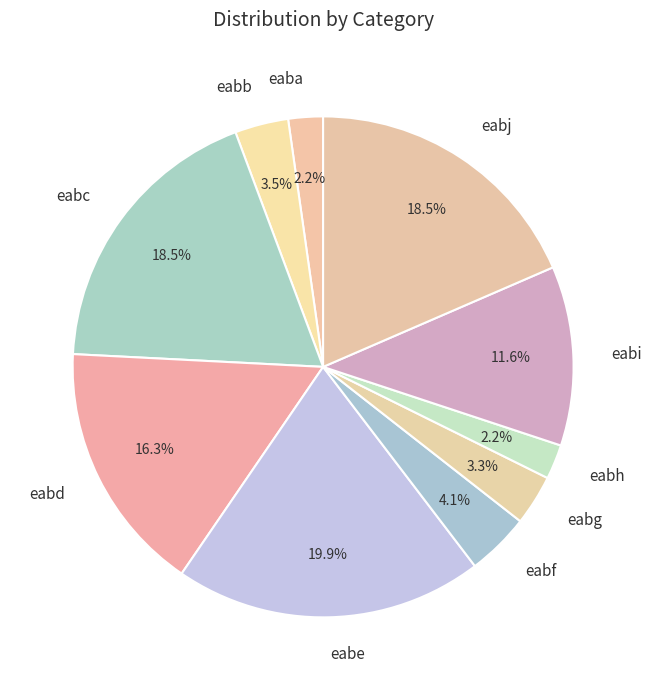

Is eabg the majority of the pie?

No